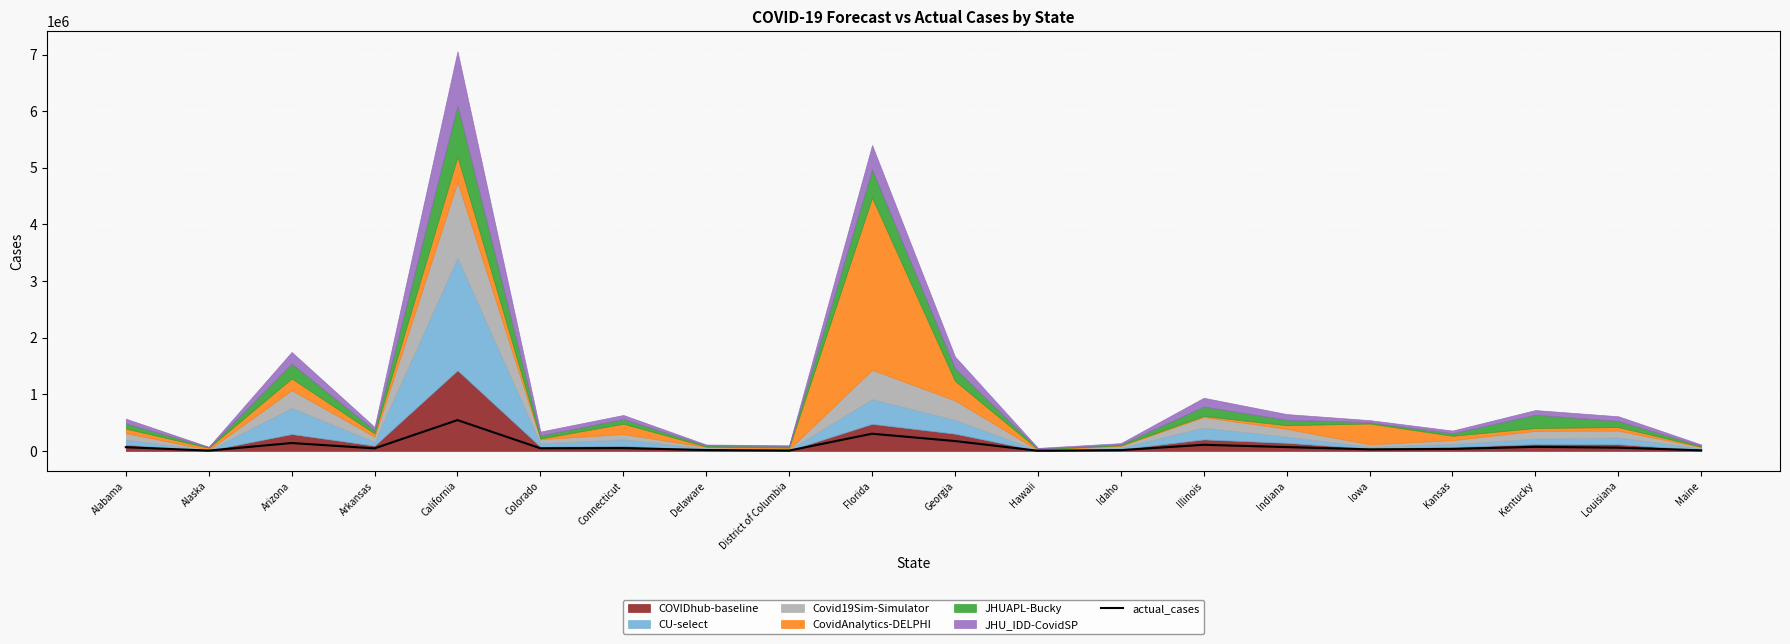

How many points are higher than both their immediate neighbors (excluding endpoints)?

6